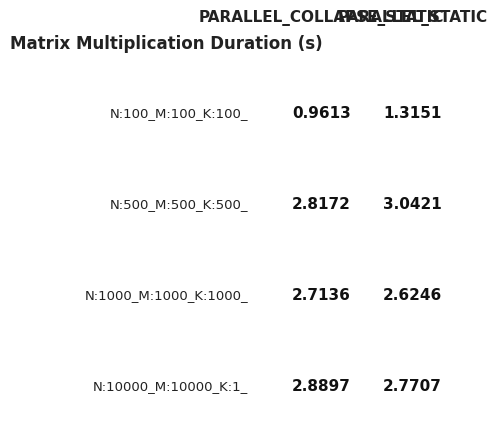

List the series in order of their peak value, highest first.

N:500_M:500_K:500_, N:10000_M:10000_K:1_, N:1000_M:1000_K:1000_, N:100_M:100_K:100_